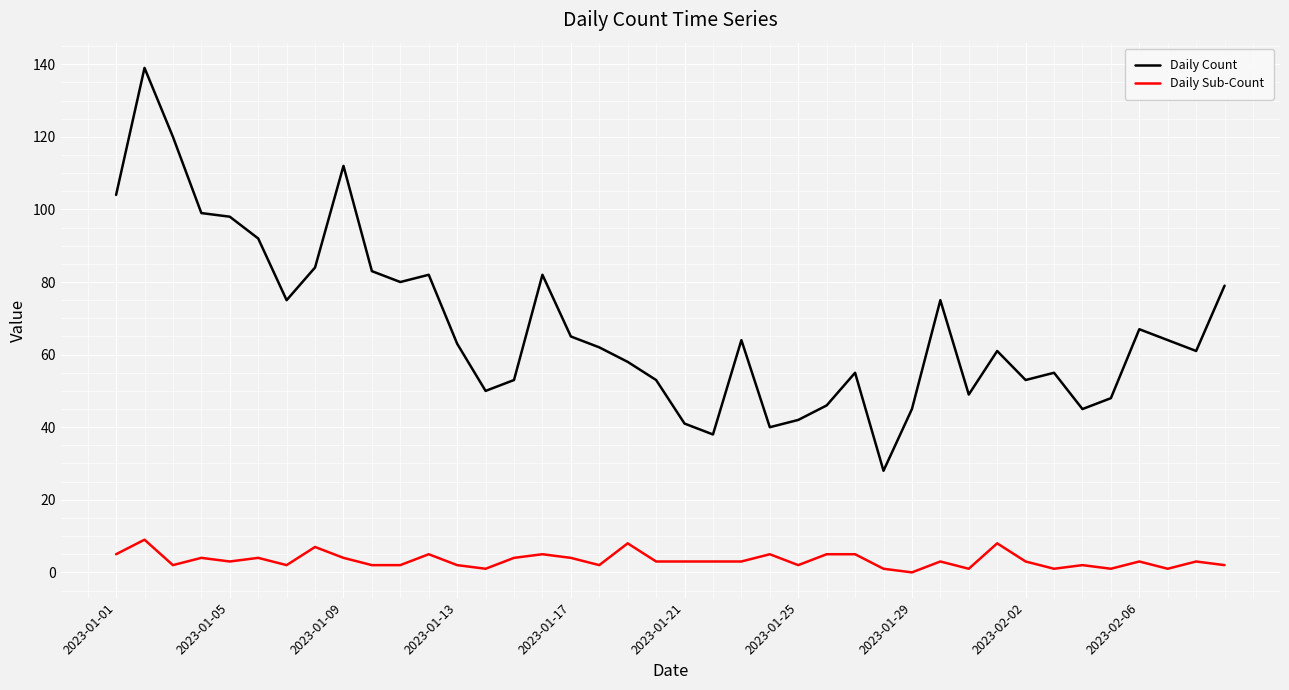

How many lines are shown in the chart?

2